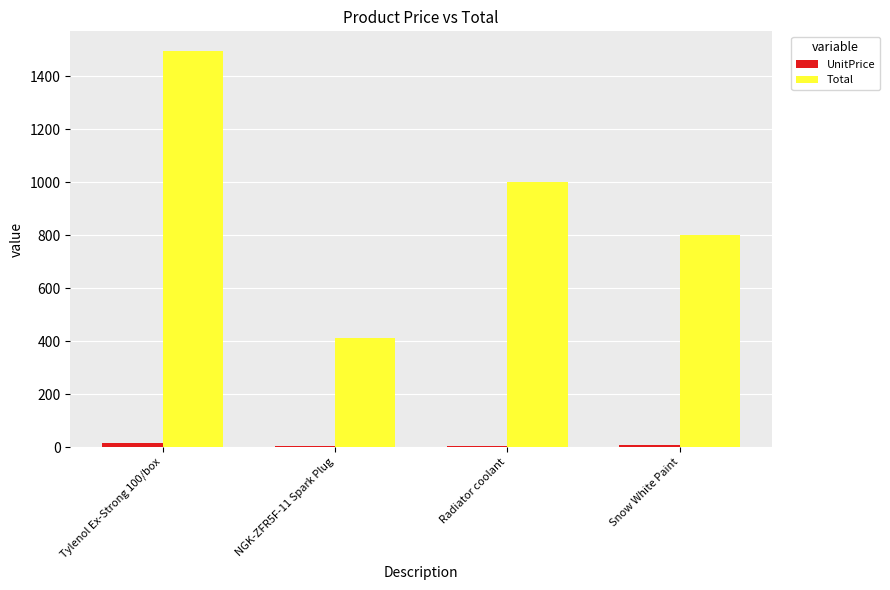

What is the greatest value displayed?

1495.0